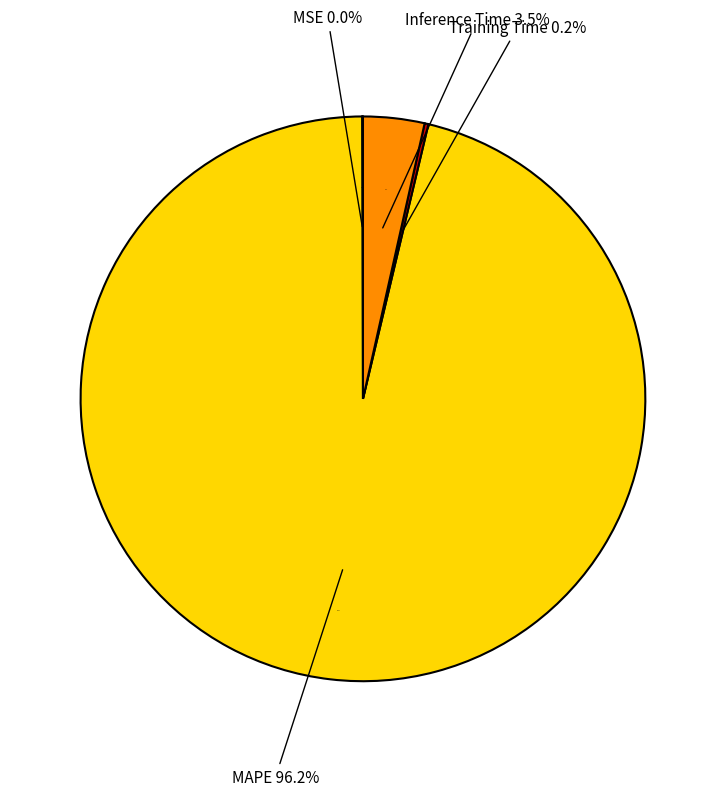

Does any single category account for the majority?

Yes